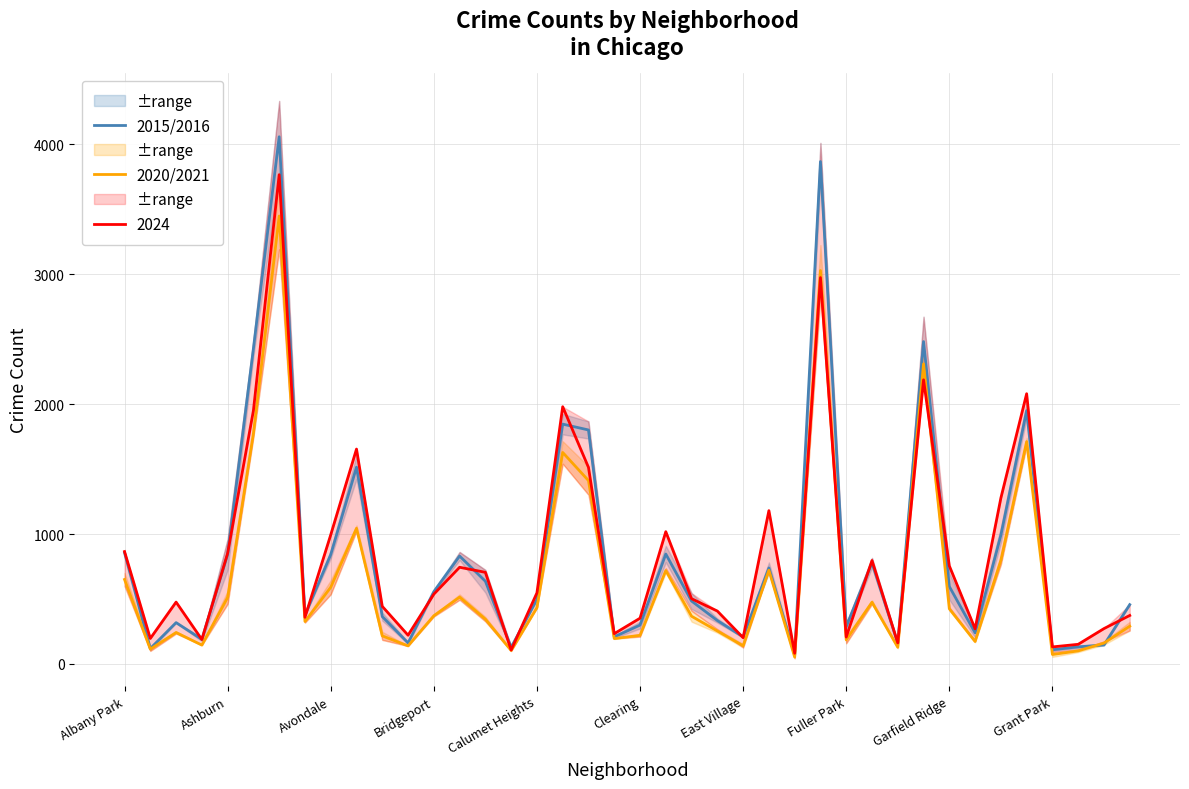

What is the label of the 15th point from the left?

14